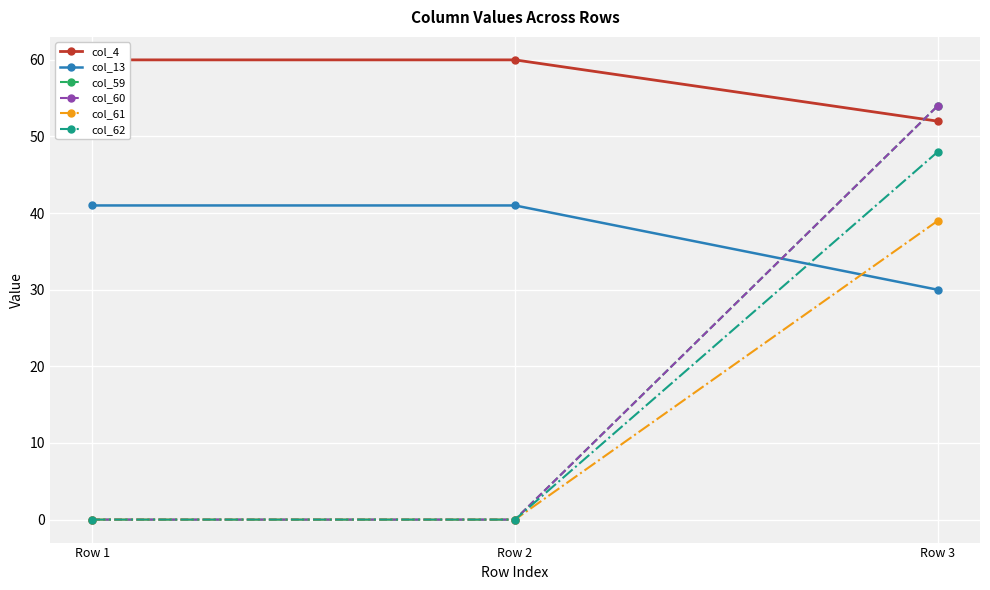

List the series in order of their peak value, highest first.

col_4, col_59, col_60, col_62, col_13, col_61